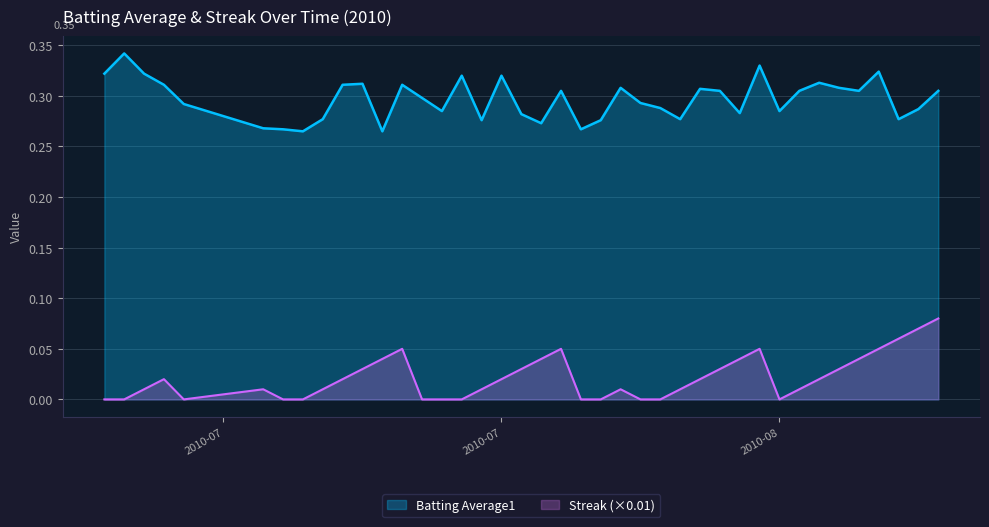

List the series in order of their peak value, highest first.

Batting Average1, Streak (×0.01)